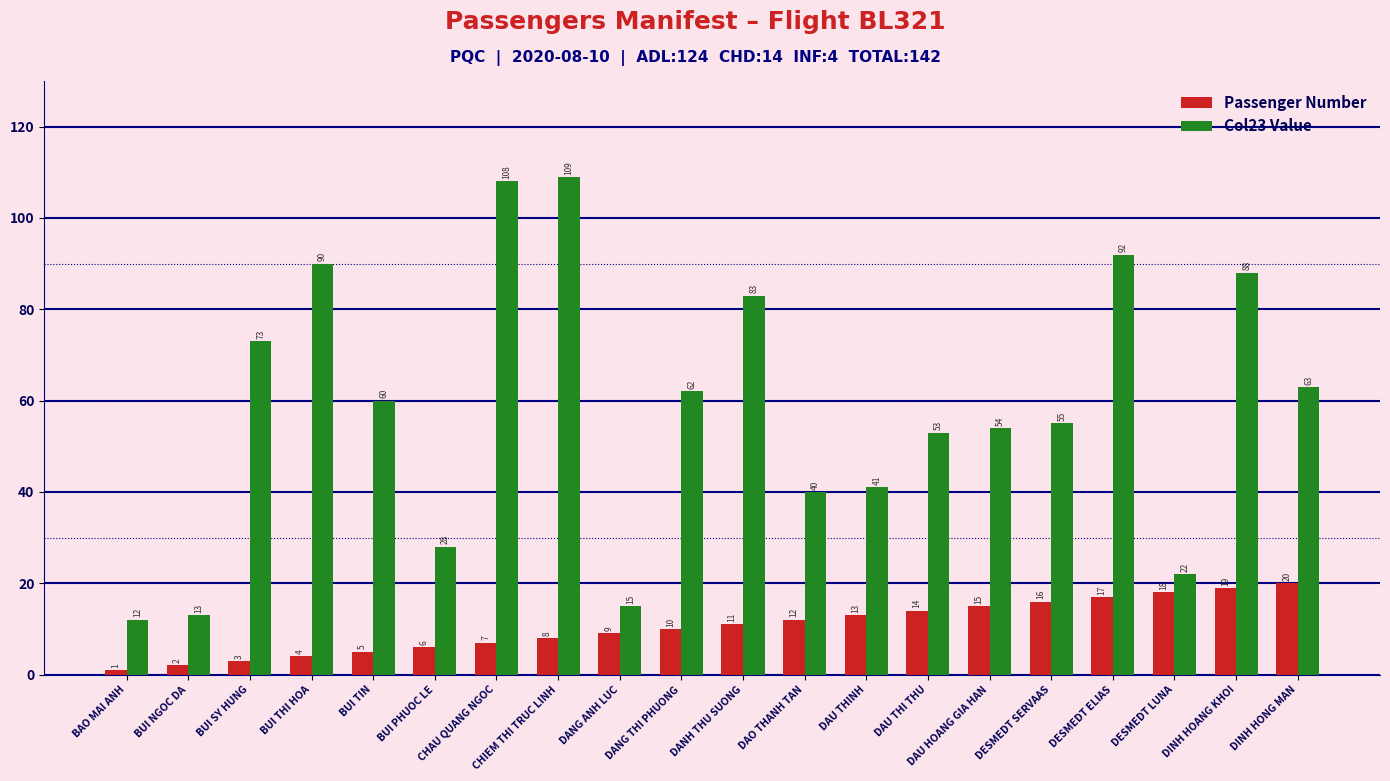

At which category does the chart reach its peak across all series?

CHIEM THI TRUC LINH